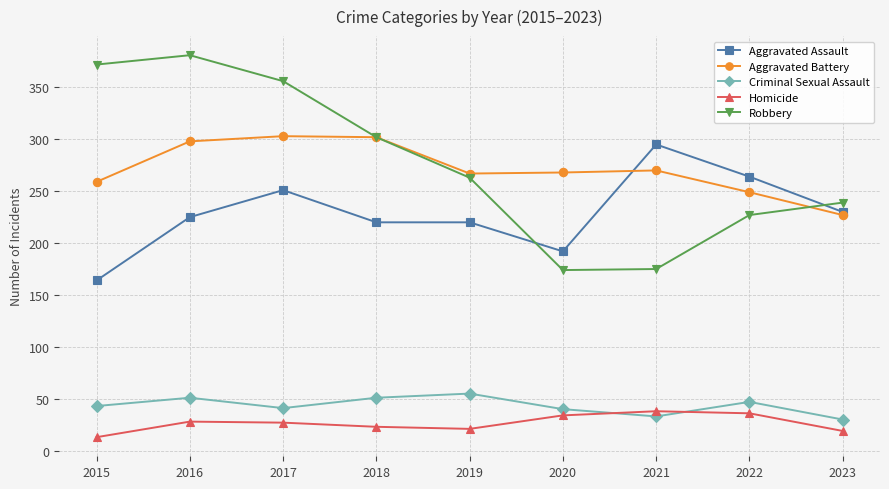

What is the greatest value displayed?

381